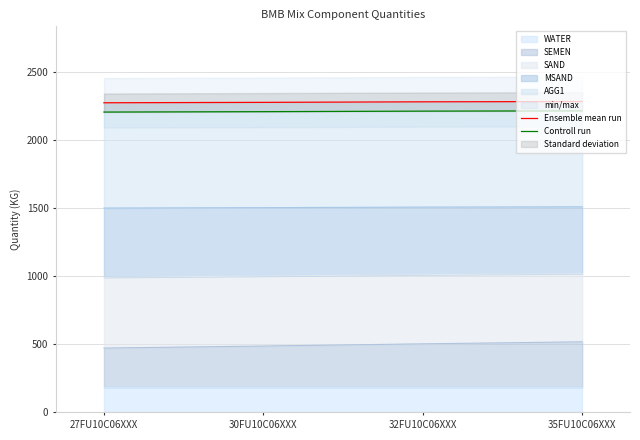

What is the label of the 3rd point from the right?

30FU10C06XXX